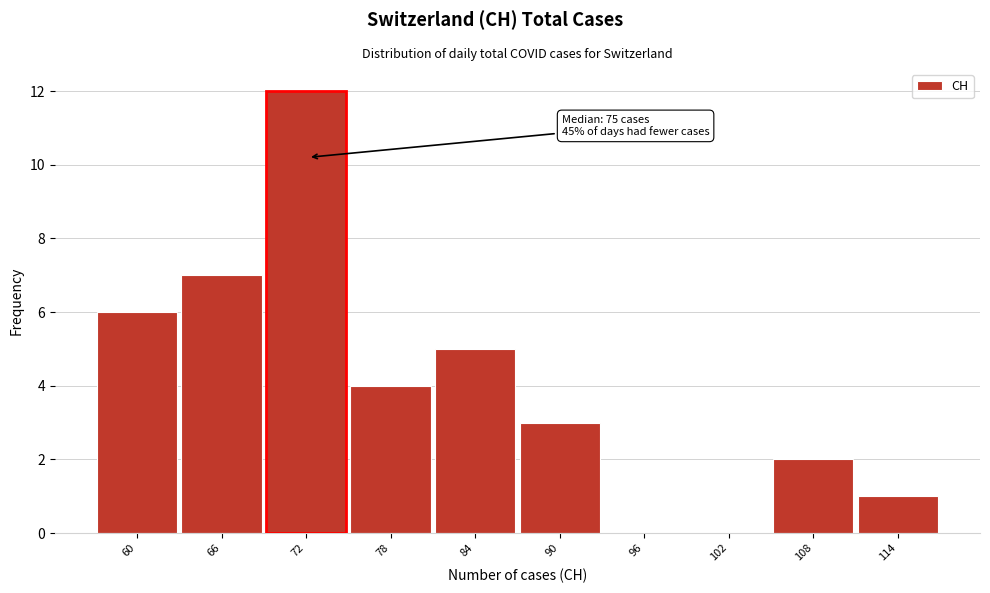

Reading left to right, transcribe all the data shown in this chart.

60=6	66=7	72=12	78=4	84=5	90=3	96=0	102=0	108=2	114=1